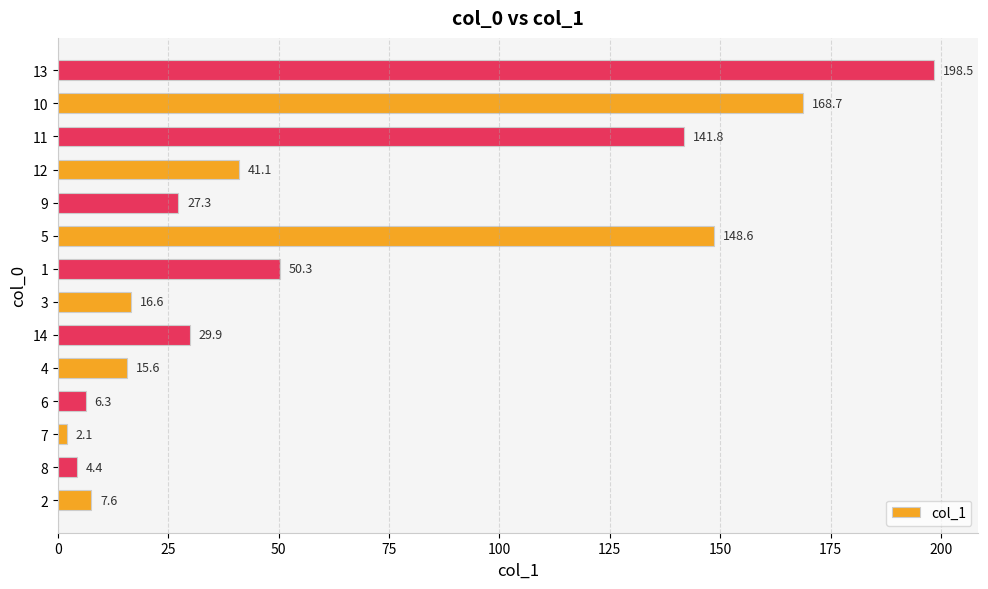

The chart shows a value of 24.3 at 4. True or false?

False